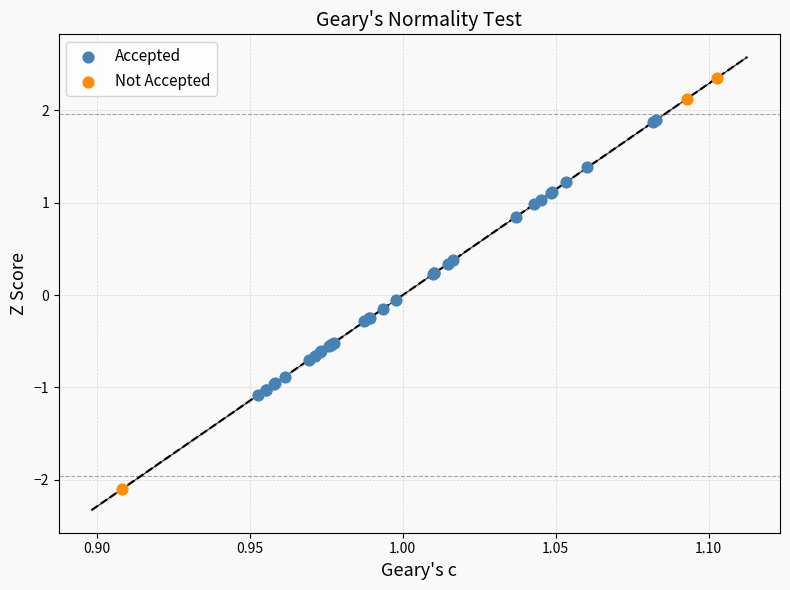

Which series reaches the maximum Y coordinate?

Not Accepted